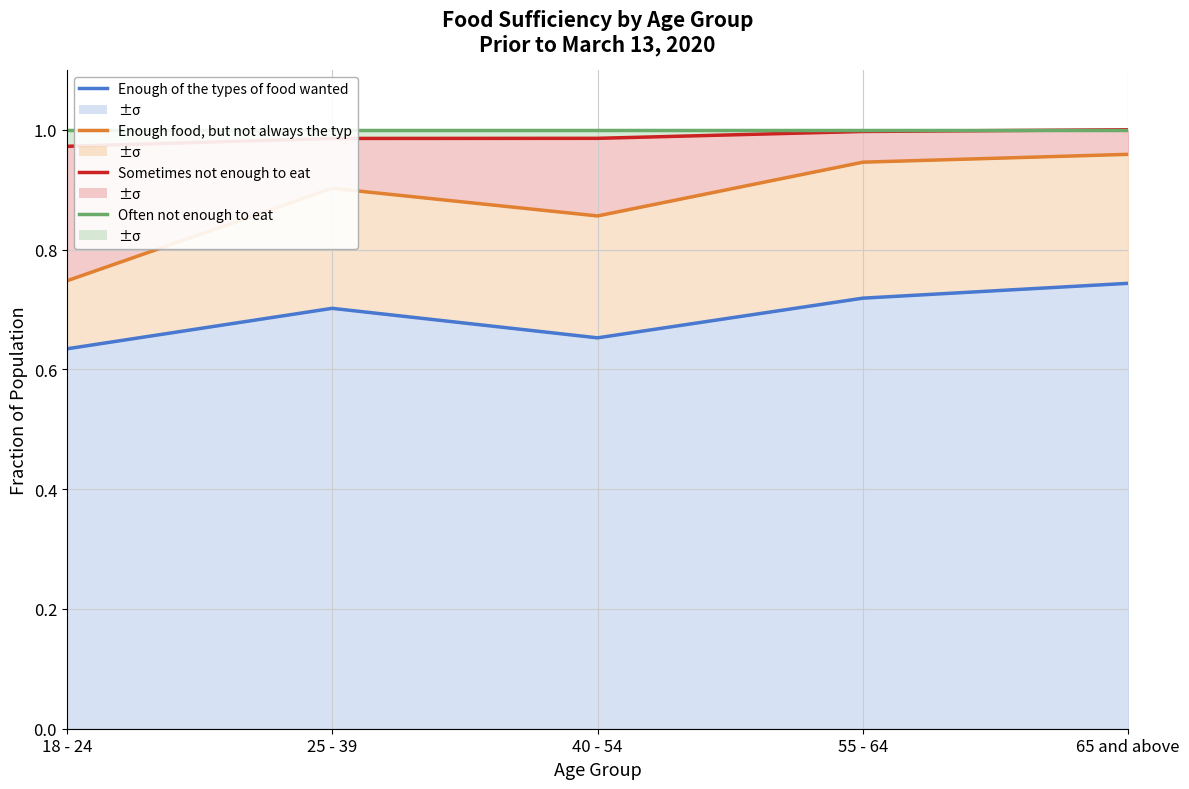

What position from the left is 65 and above?

5